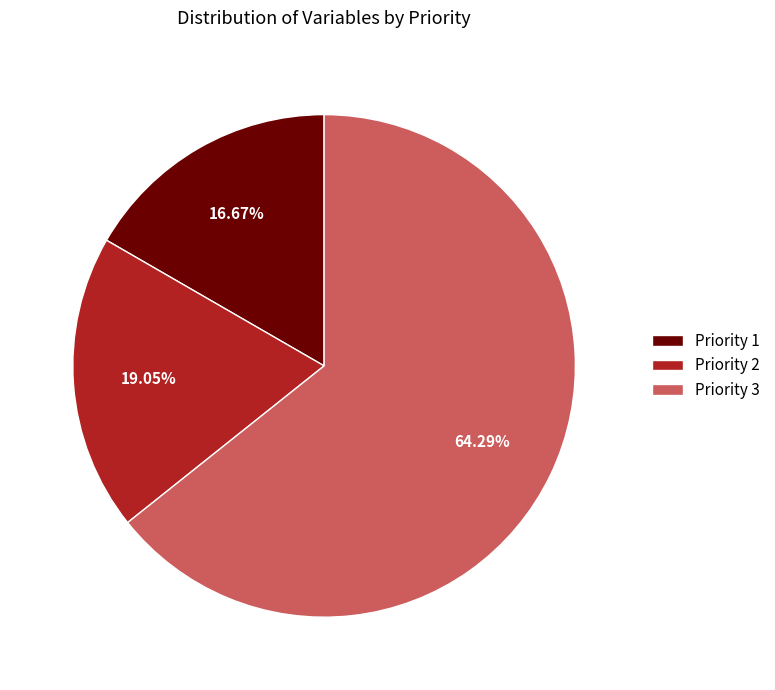

Rank the categories by value from lowest to highest.

Priority 1, Priority 2, Priority 3